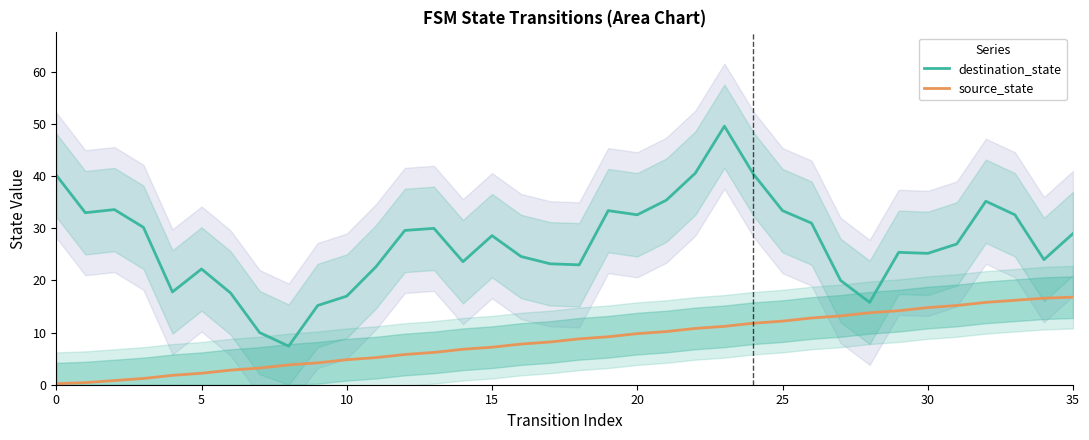

At which label is destination_state closest to 28?

15